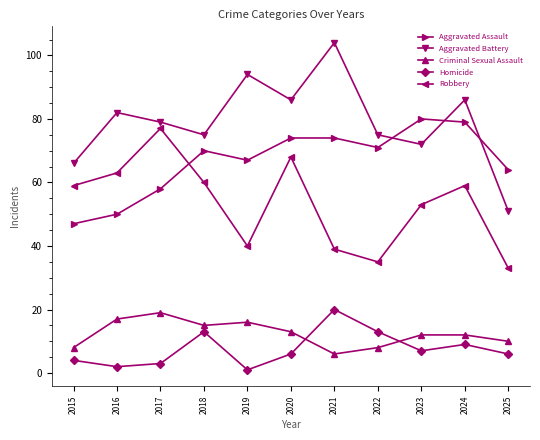

What is the sum of all Robbery values?

586